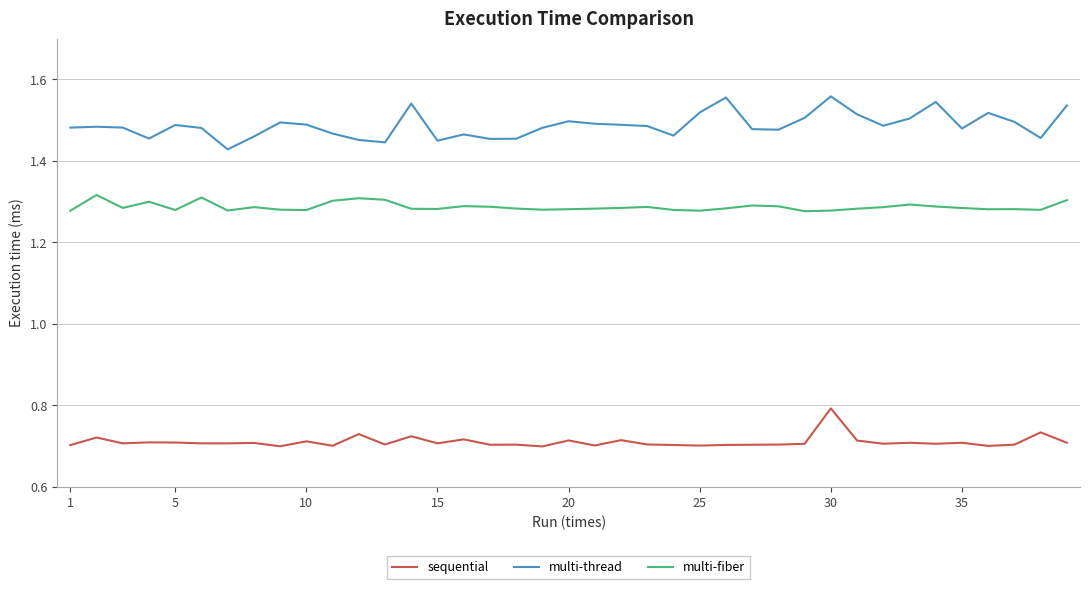

True or false: multi-fiber and multi-thread cross at least once.

False